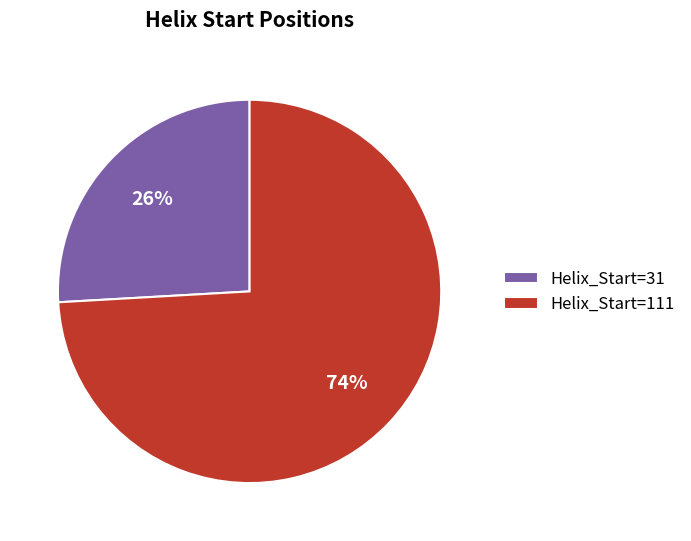

Is it true that Helix_Start=111 is 64% of the pie?

False